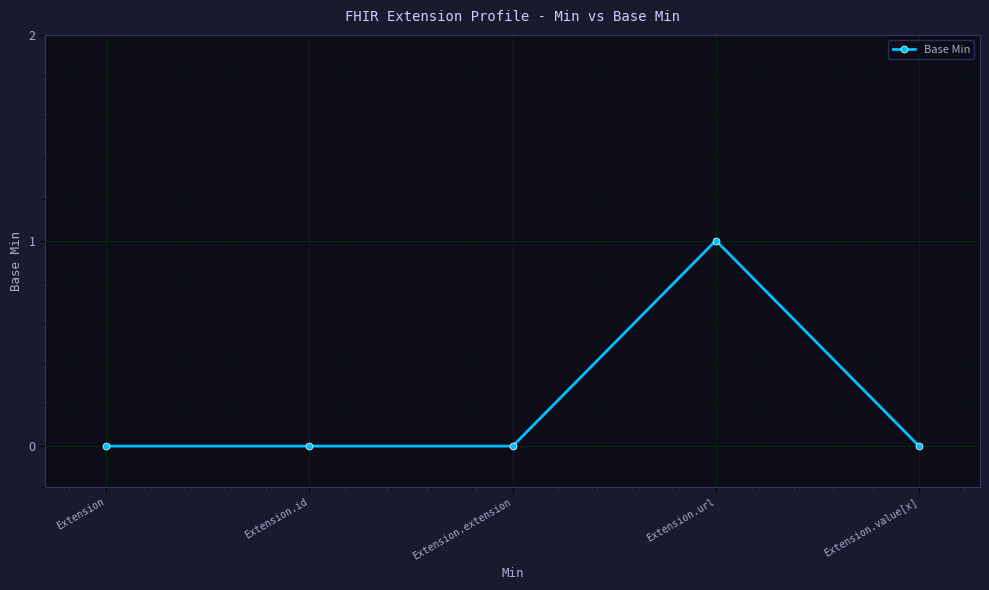

What is the label of the 1st point from the right?

Extension.value[x]